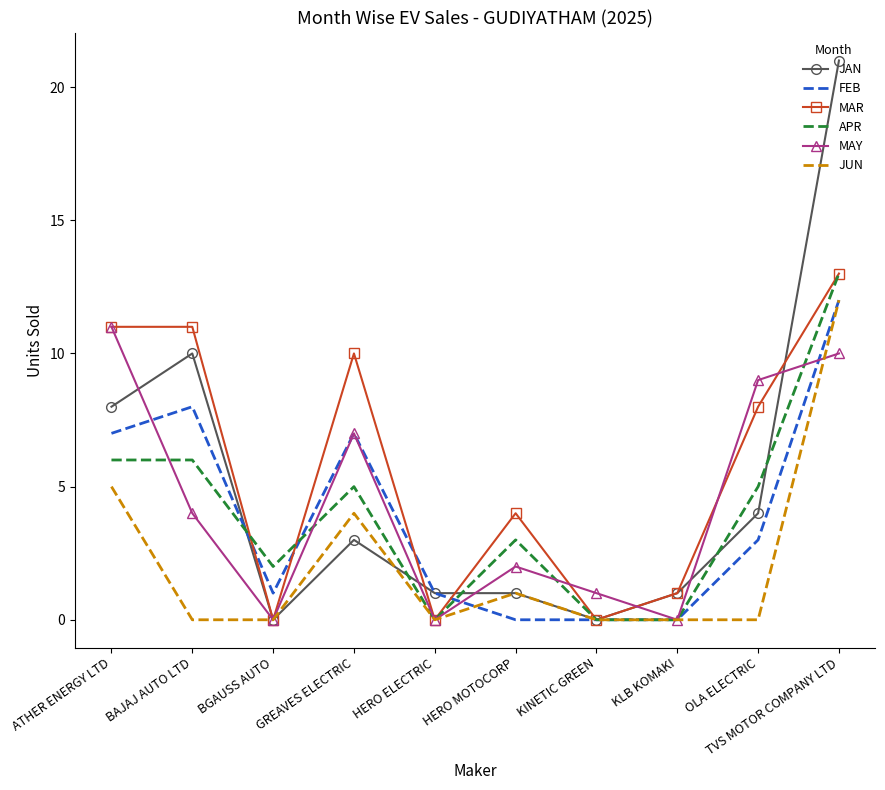

Reading right to left, what are all the values shown in this chart?

JAN: TVS MOTOR COMPANY LTD=21	OLA ELECTRIC=4	KLB KOMAKI=1	KINETIC GREEN=0	HERO MOTOCORP=1	HERO ELECTRIC=1	GREAVES ELECTRIC=3	BGAUSS AUTO=0	BAJAJ AUTO LTD=10	ATHER ENERGY LTD=8
FEB: TVS MOTOR COMPANY LTD=12	OLA ELECTRIC=3	KLB KOMAKI=0	KINETIC GREEN=0	HERO MOTOCORP=0	HERO ELECTRIC=1	GREAVES ELECTRIC=7	BGAUSS AUTO=1	BAJAJ AUTO LTD=8	ATHER ENERGY LTD=7
MAR: TVS MOTOR COMPANY LTD=13	OLA ELECTRIC=8	KLB KOMAKI=1	KINETIC GREEN=0	HERO MOTOCORP=4	HERO ELECTRIC=0	GREAVES ELECTRIC=10	BGAUSS AUTO=0	BAJAJ AUTO LTD=11	ATHER ENERGY LTD=11
APR: TVS MOTOR COMPANY LTD=13	OLA ELECTRIC=5	KLB KOMAKI=0	KINETIC GREEN=0	HERO MOTOCORP=3	HERO ELECTRIC=0	GREAVES ELECTRIC=5	BGAUSS AUTO=2	BAJAJ AUTO LTD=6	ATHER ENERGY LTD=6
MAY: TVS MOTOR COMPANY LTD=10	OLA ELECTRIC=9	KLB KOMAKI=0	KINETIC GREEN=1	HERO MOTOCORP=2	HERO ELECTRIC=0	GREAVES ELECTRIC=7	BGAUSS AUTO=0	BAJAJ AUTO LTD=4	ATHER ENERGY LTD=11
JUN: TVS MOTOR COMPANY LTD=12	OLA ELECTRIC=0	KLB KOMAKI=0	KINETIC GREEN=0	HERO MOTOCORP=1	HERO ELECTRIC=0	GREAVES ELECTRIC=4	BGAUSS AUTO=0	BAJAJ AUTO LTD=0	ATHER ENERGY LTD=5